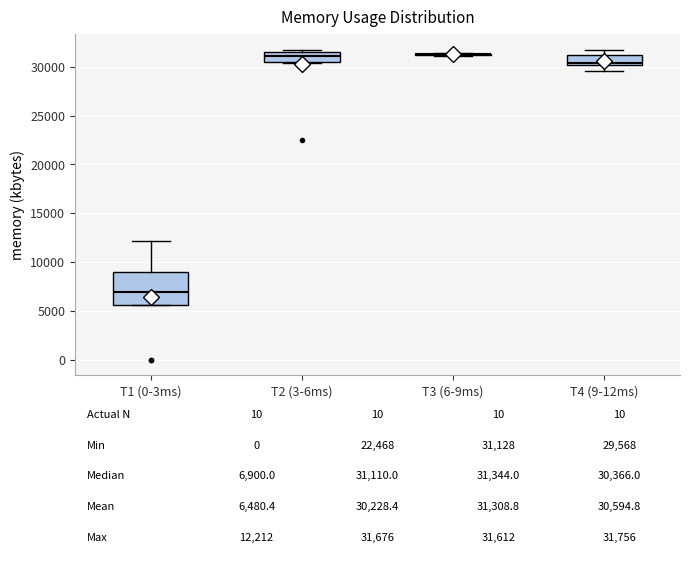

Which box is the tallest, from its lower edge to its upper edge?

T1 (0-3ms)